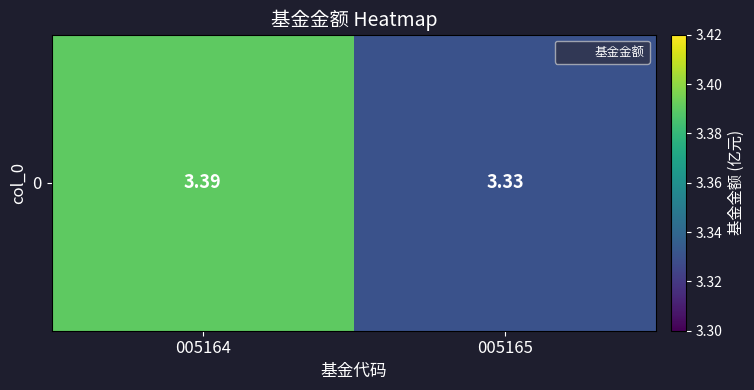

What is the average value?

3.4